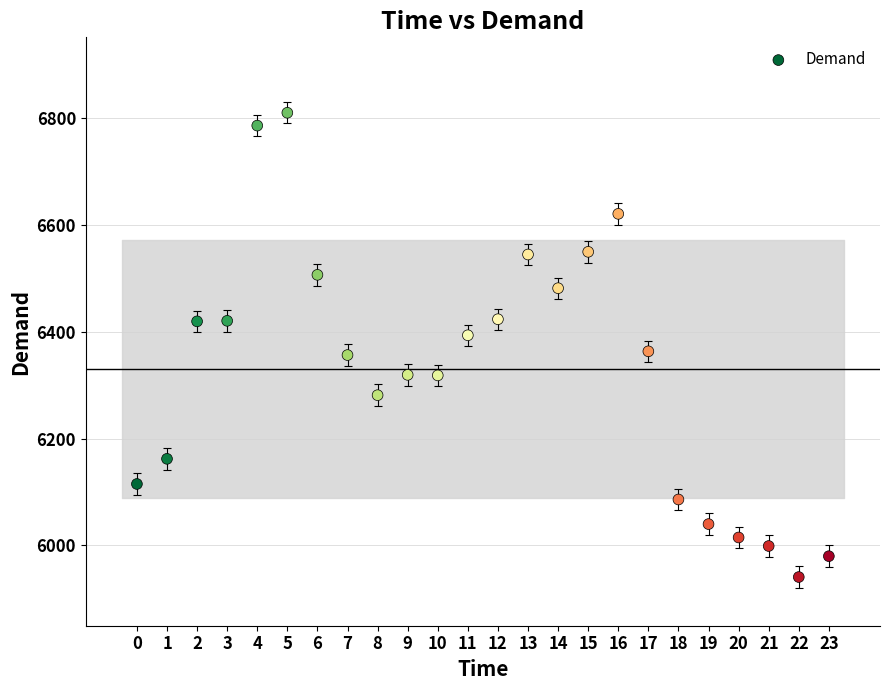

What is the range of Y values (max minus min)?

868